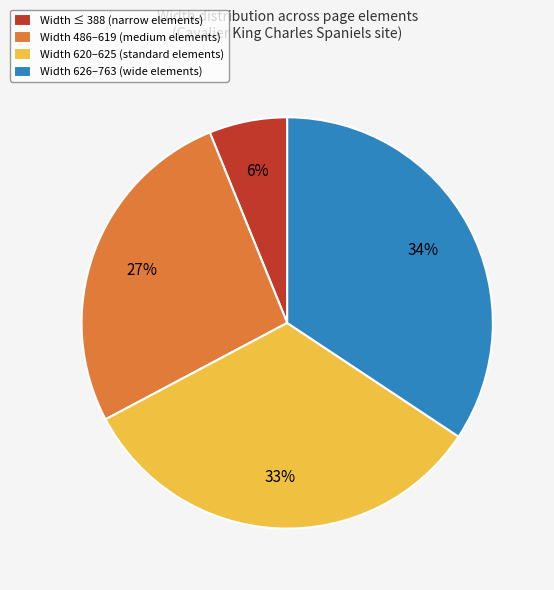

What percentage is the Width 486–619 (medium elements) slice, to the nearest percent?

27%